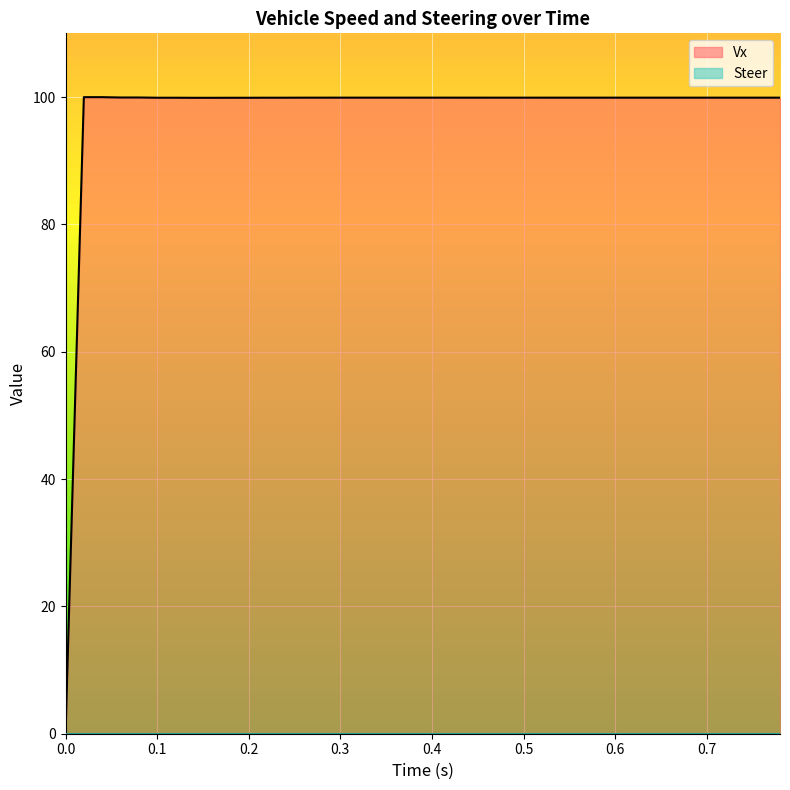

True or false: the data shows 99.9 at 0.68.

True